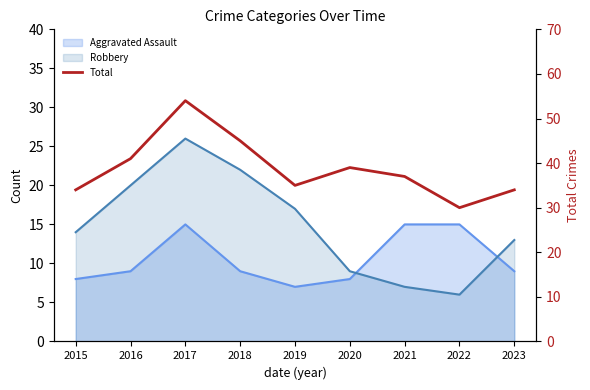

Where does the data first go above 37?

2016